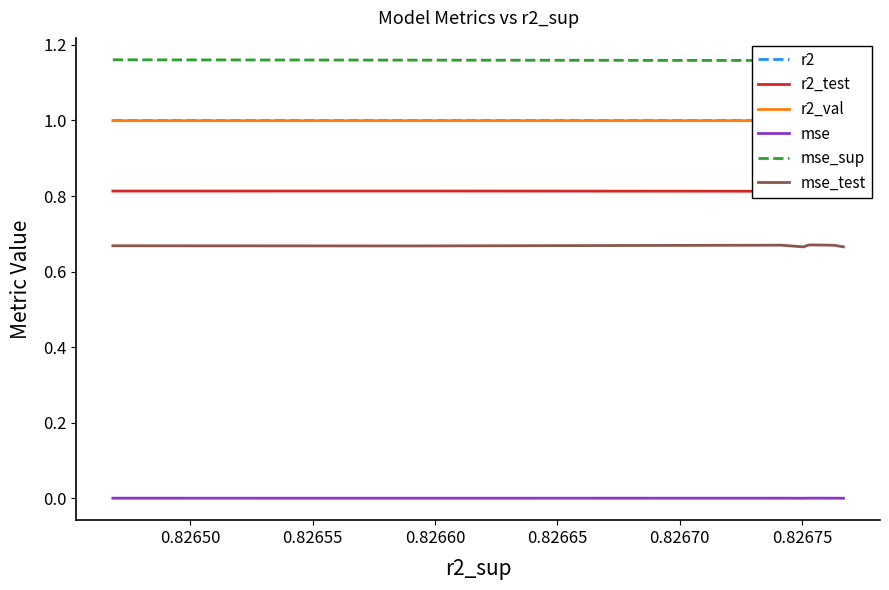

Rank the series by their maximum value, from highest to lowest.

mse_sup, r2, r2_val, r2_test, mse_test, mse